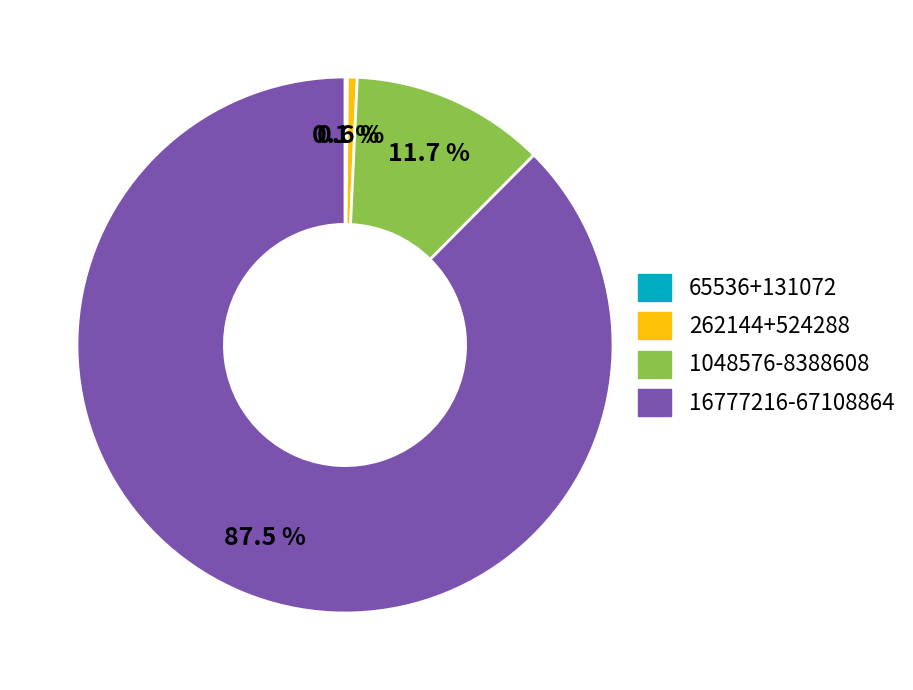

Does any single category account for the majority?

Yes